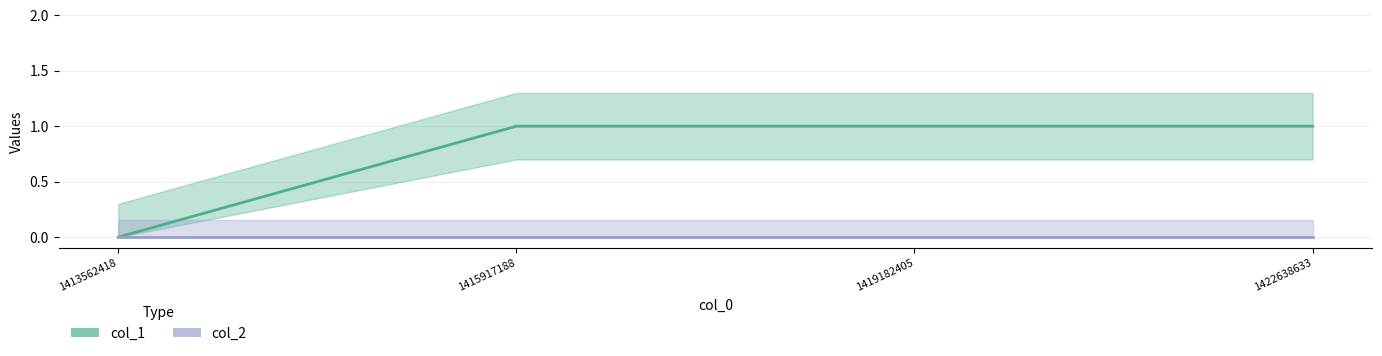

Reading left to right, extract all data points from this chart.

col_1: 0	1	1	1
col_2: 0	0	0	0